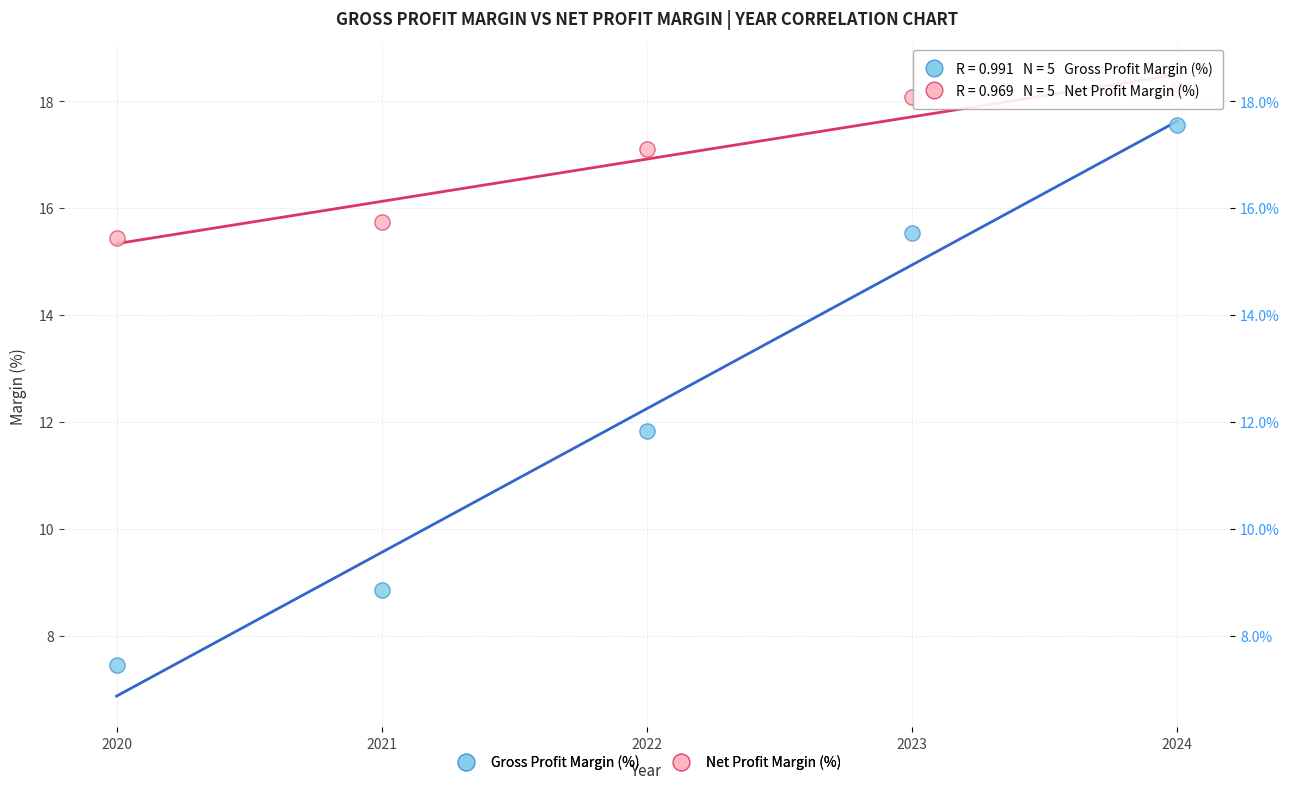

Which series reaches the minimum Y coordinate?

Gross Profit Margin (%)